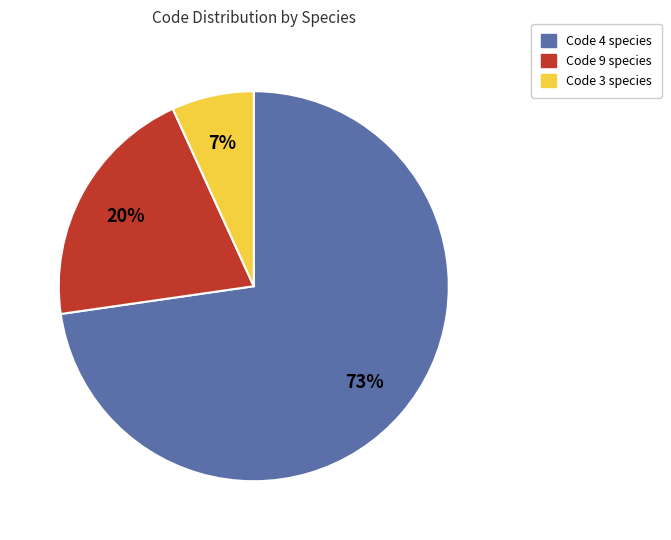

To the nearest percent, what is the average slice percentage?

33%